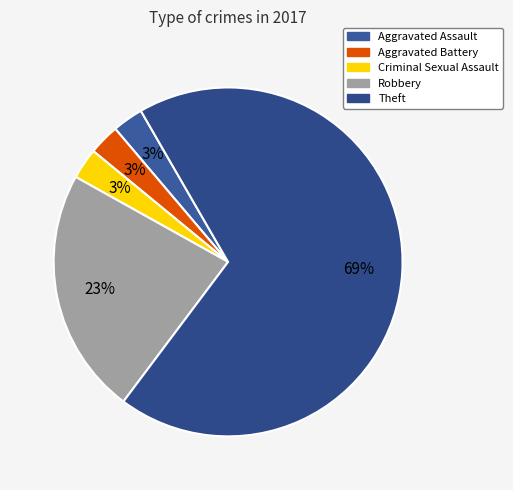

Does Aggravated Assault account for over 50% of the chart?

No